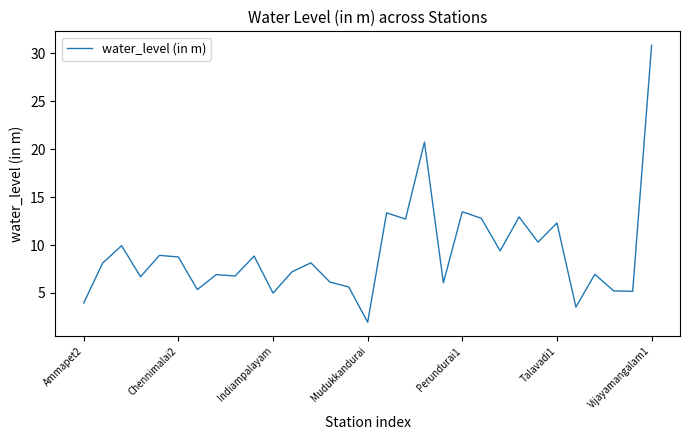

What is the smallest value displayed?

1.9